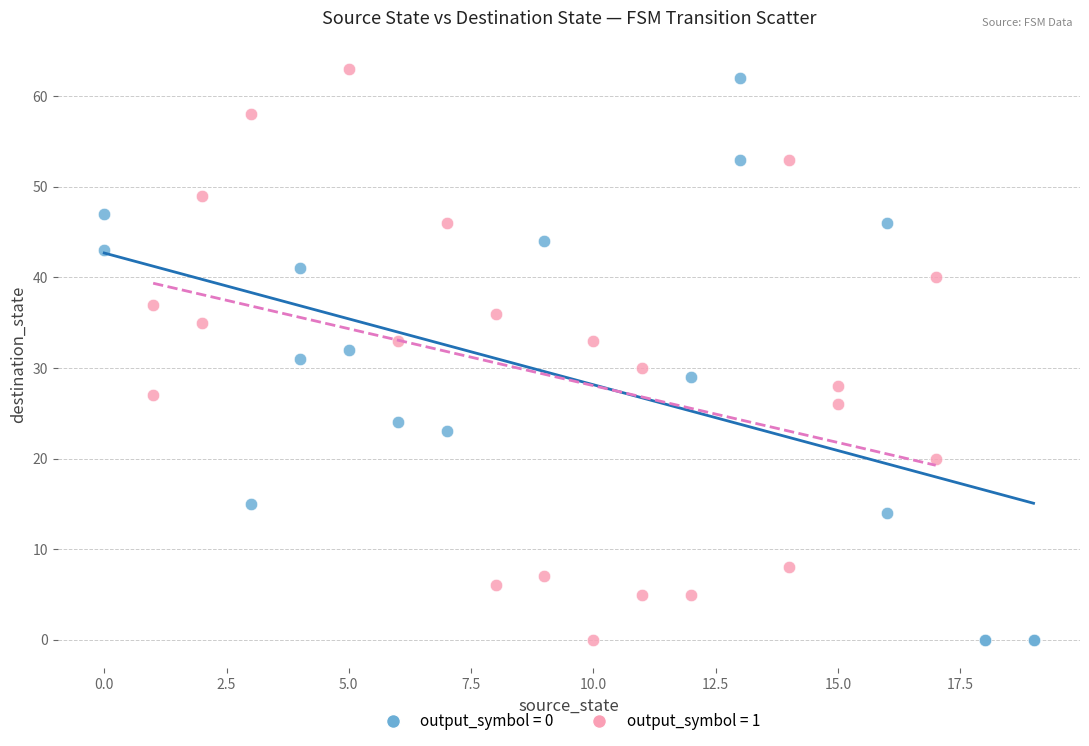

What are all the series names shown in the legend?

output_symbol = 0, output_symbol = 1